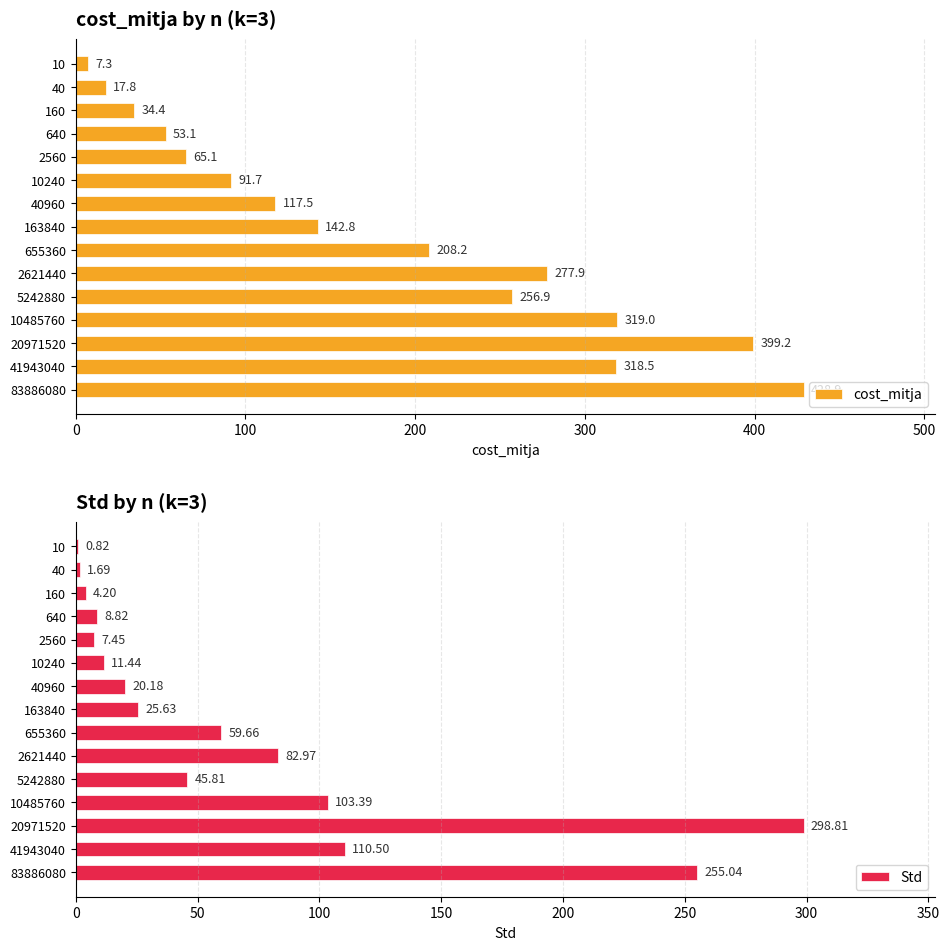

Rank the categories by cost_mitja value from highest to lowest.

83886080, 20971520, 10485760, 41943040, 2621440, 5242880, 655360, 163840, 40960, 10240, 2560, 640, 160, 40, 10